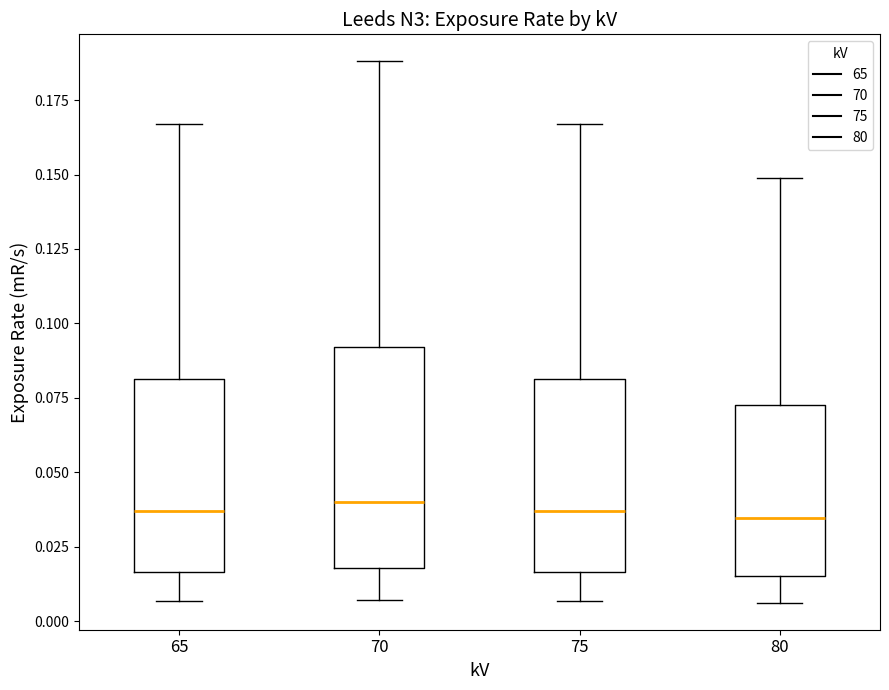

Which box is the tallest, from its lower edge to its upper edge?

70